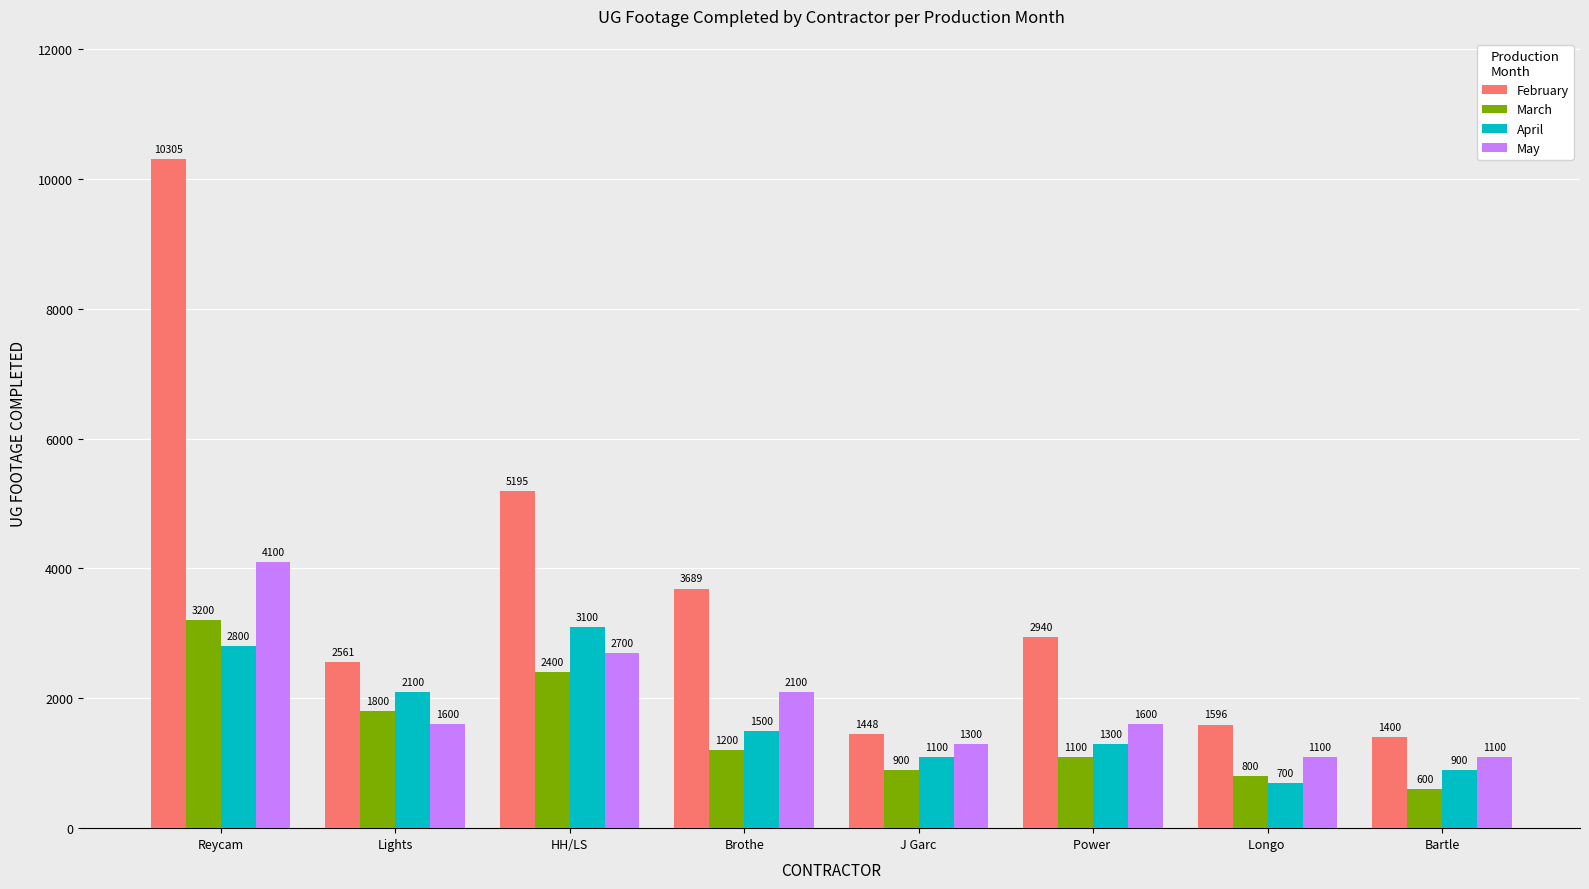

What is the total value across all series at HH/LS?

13395